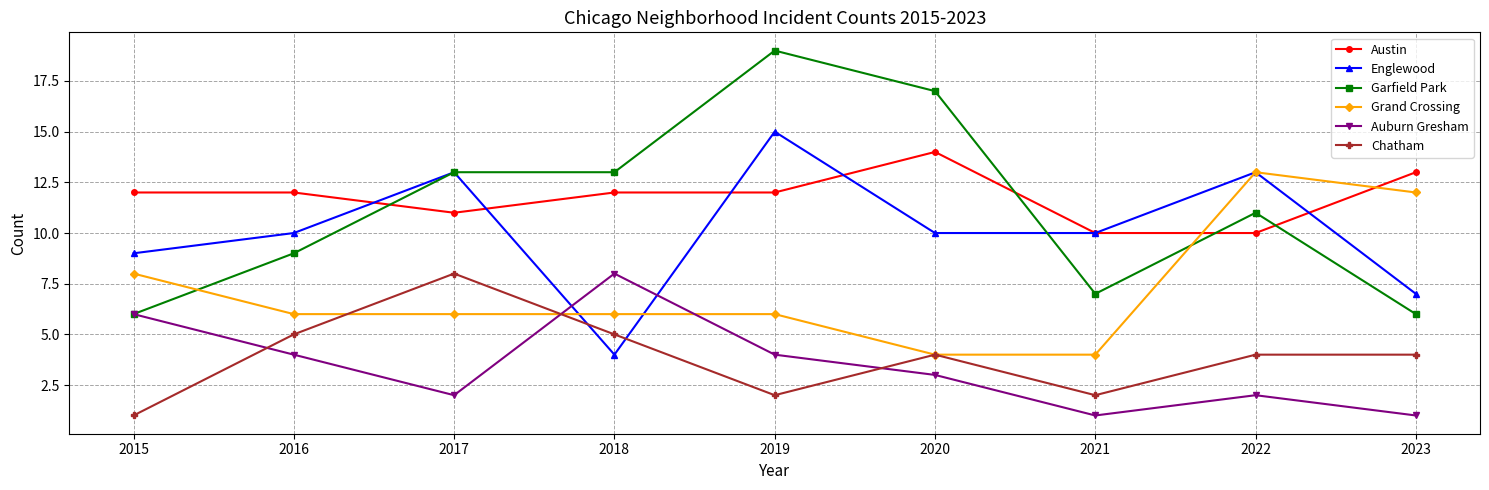

What is the difference between the Garfield Park values at 2021 and 2015?

1